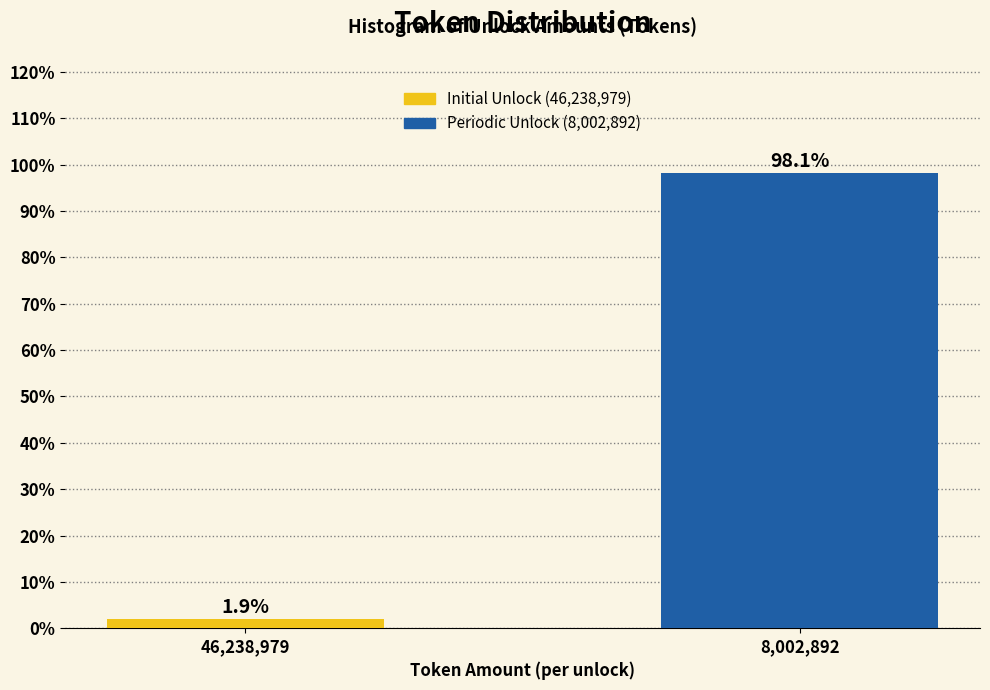

Reading left to right, list all the values displayed in this chart.

1.9	98.1